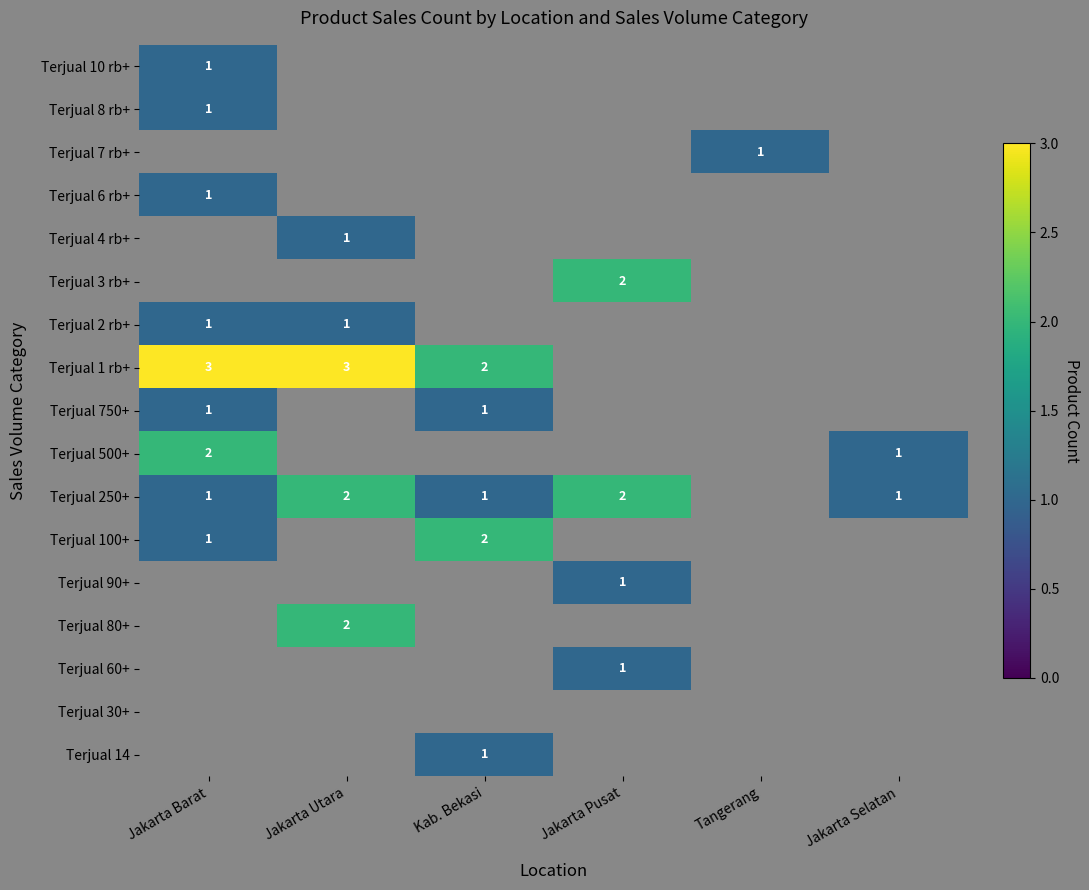

True or false: Terjual 80+ has a value of 2 at Jakarta Utara.

True